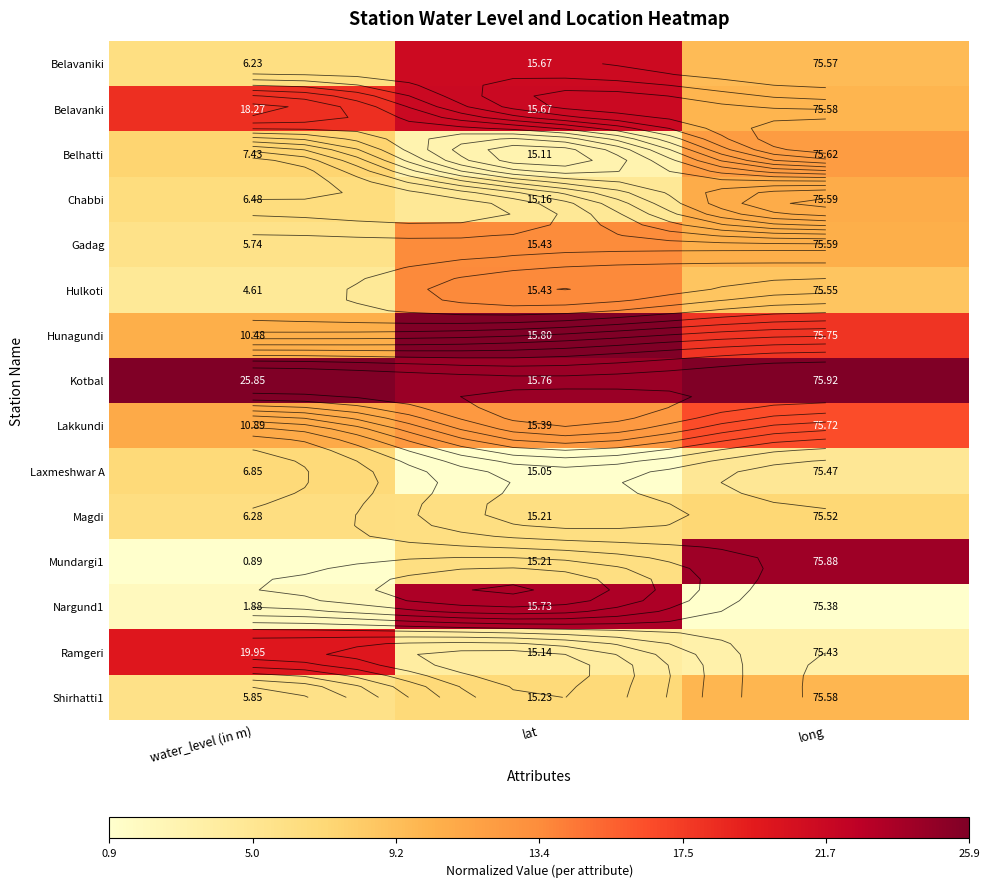

Which category has the highest value across all series?

long